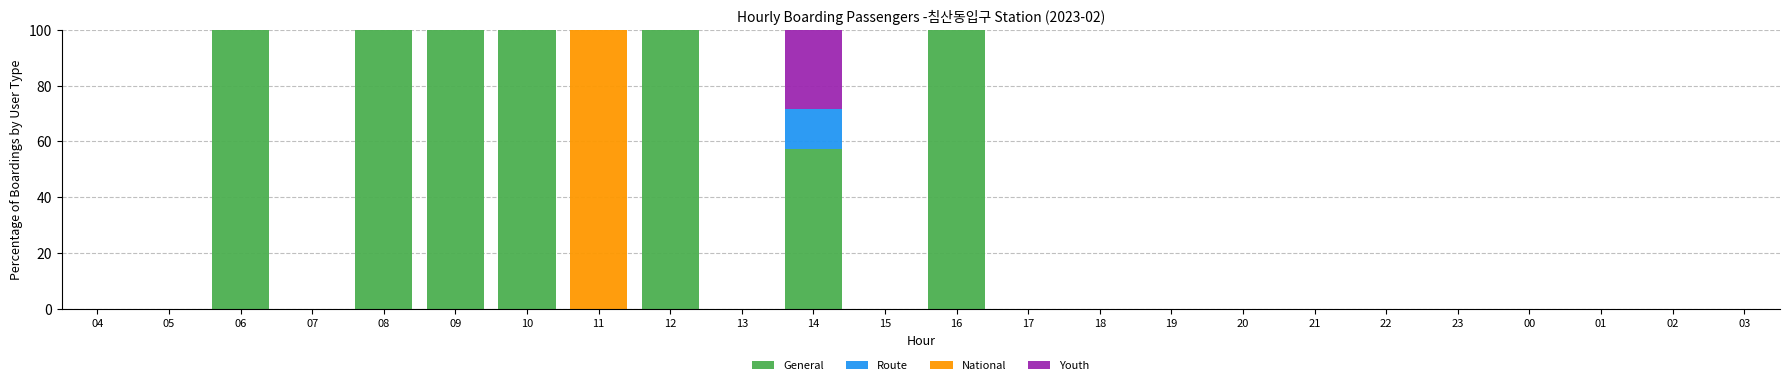

At which label is General closest to 50?

14